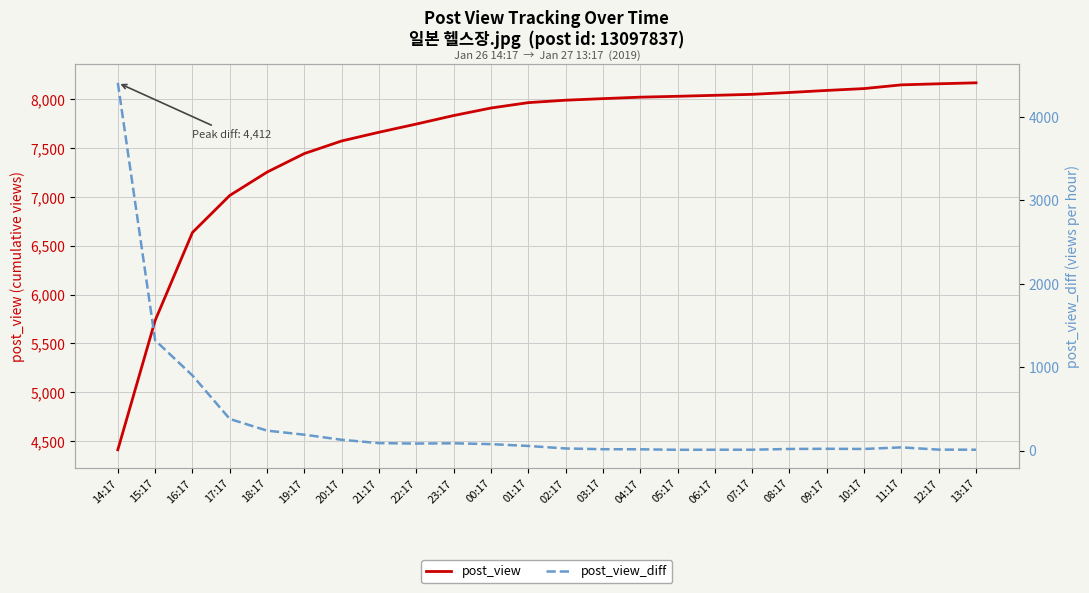

Where is post_view nearest to the value 6290?

16:17